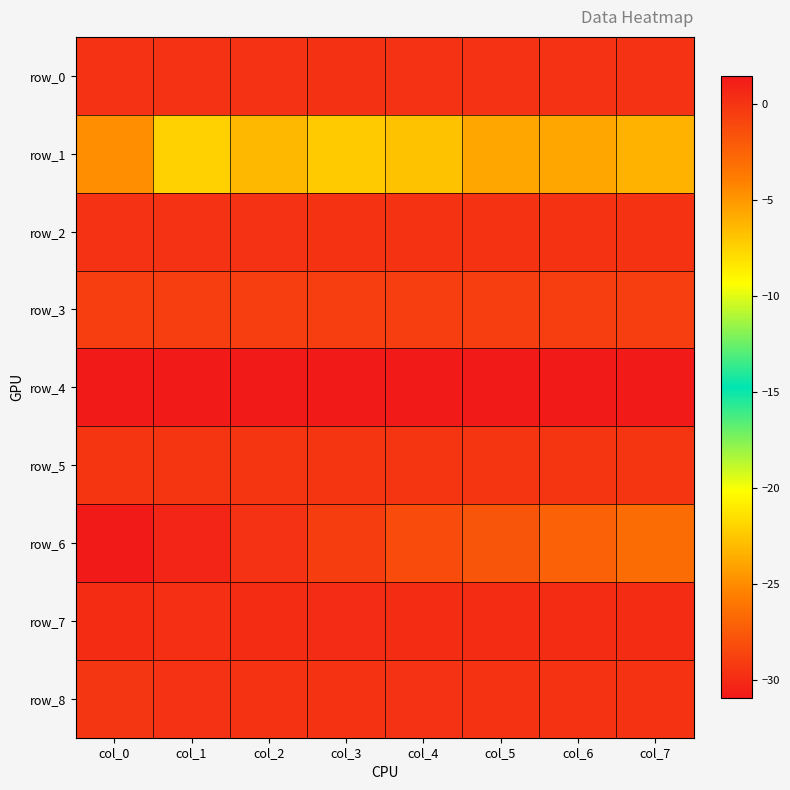

Rank the series at col_3 from lowest to highest value.

row_6, row_1, row_3, row_5, row_8, row_2, row_0, row_7, row_4